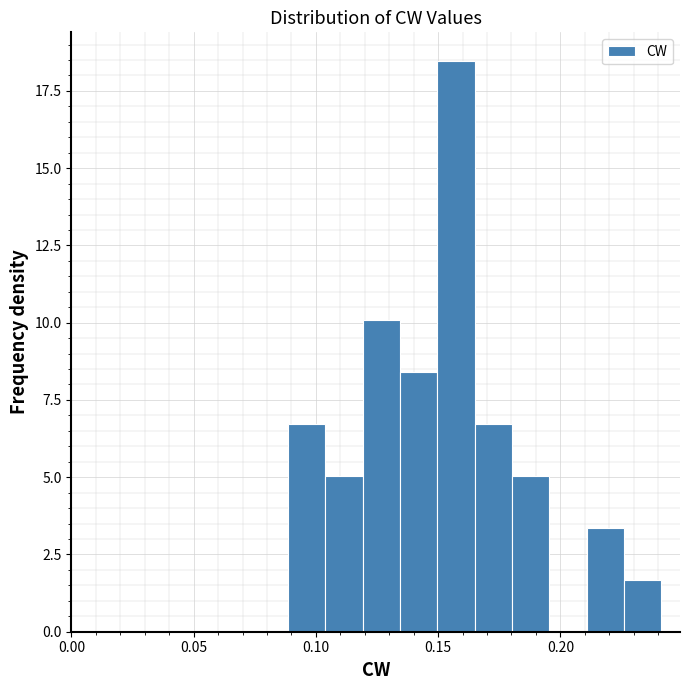

Read against the x-axis, roughly where is the centre of the tallest bar?

0.155